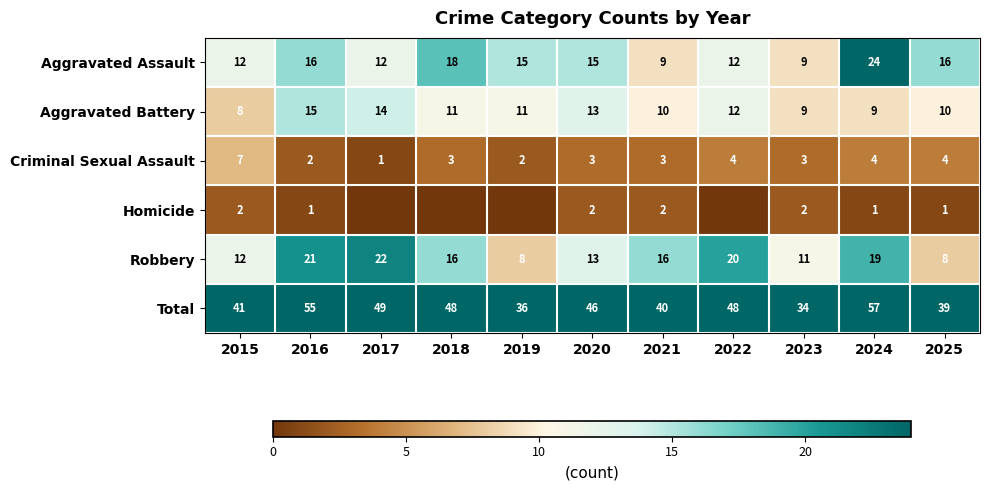

What is the average value of the Aggravated Battery series?

11